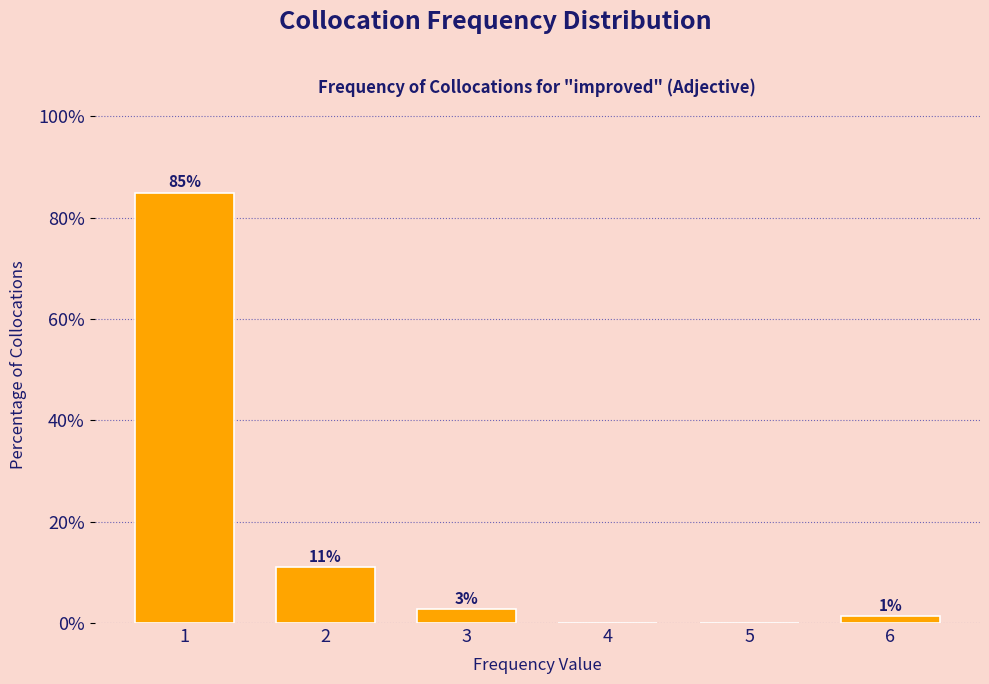

What is the sum of all values?

100.0